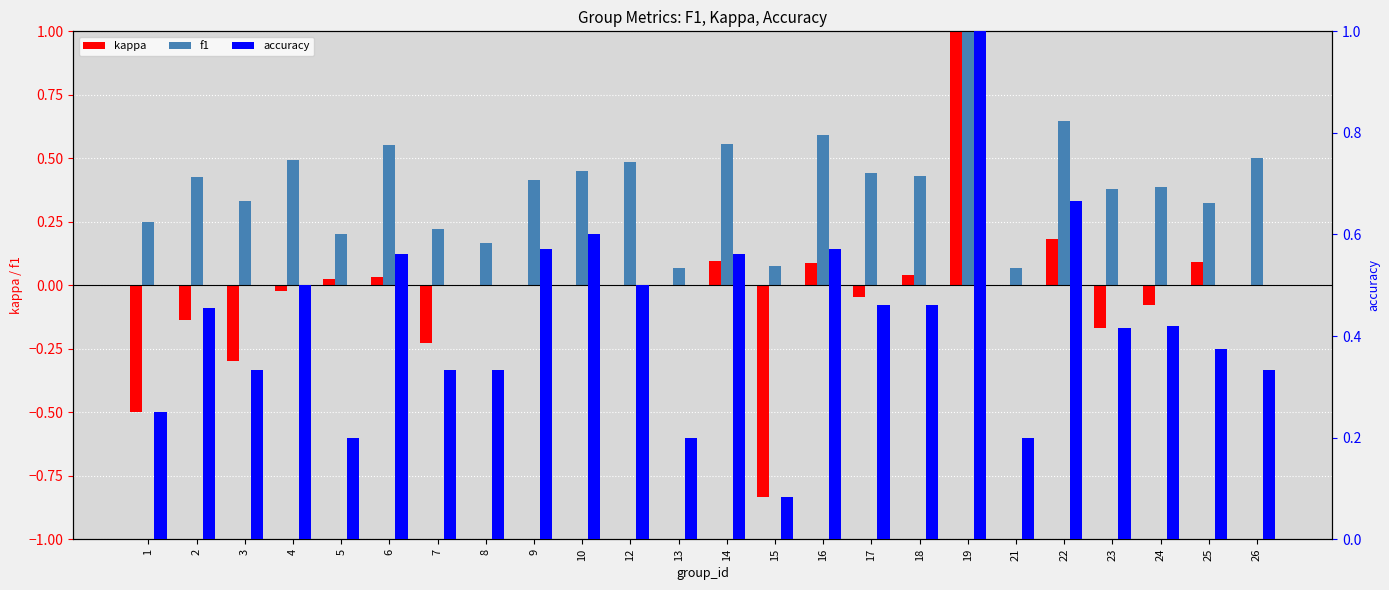

What is the total value across all series at 22?

1.5